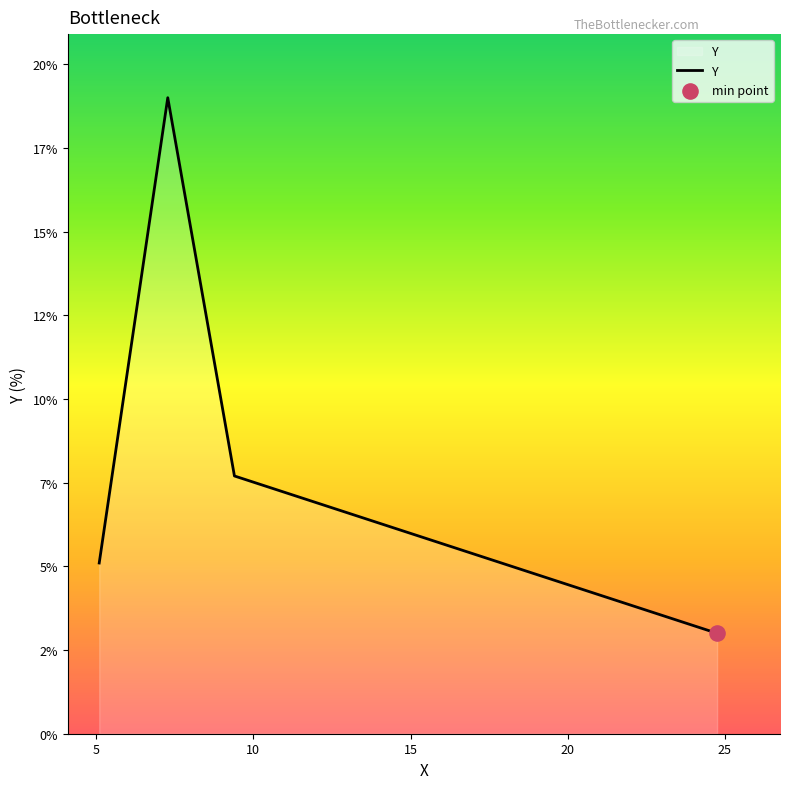

Is this an area chart (filled region under the line)?

Yes